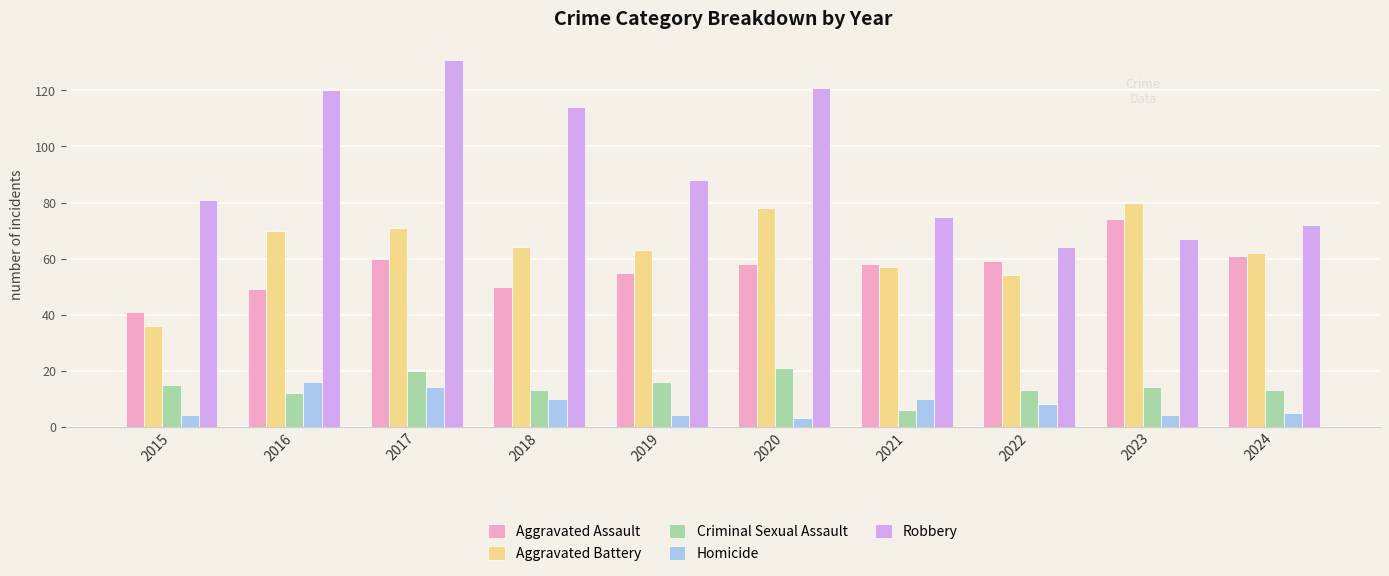

Between 2016 and 2021, which series saw the biggest shift?

Robbery